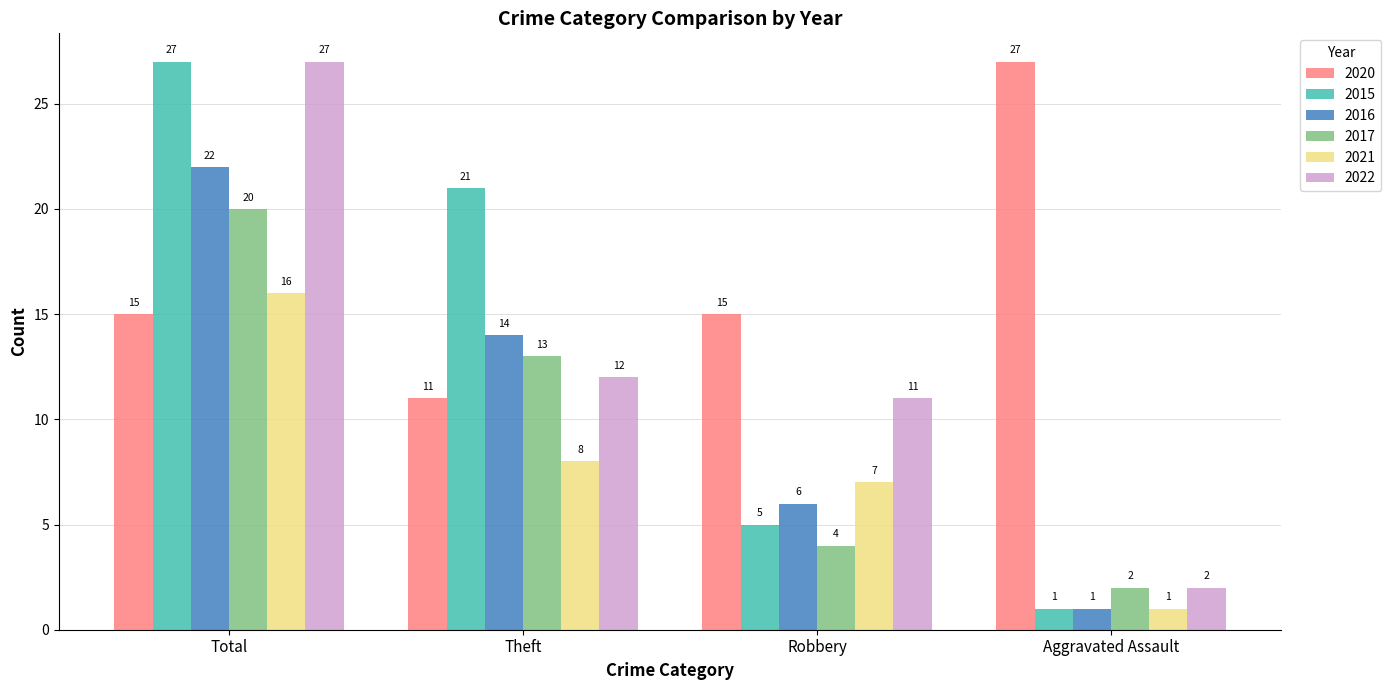

True or false: 2022 has a value of 11 at Robbery.

True